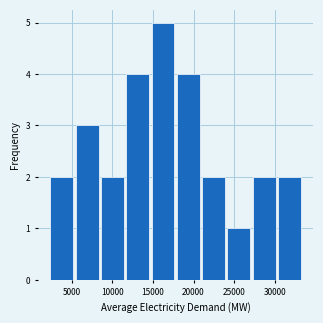

Reading left to right, transcribe this chart: for each bar, give the range it covers on the x-axis and its height. Neither the bar edges nor the heights are printed on the chart, so give them approximately, as read against the axes.

2000 to 5500: 2
5500 to 8500: 3
8500 to 11500: 2
11500 to 14500: 4
14500 to 18000: 5
18000 to 21000: 4
21000 to 24000: 2
24000 to 27000: 1
27000 to 30500: 2
30500 to 33500: 2